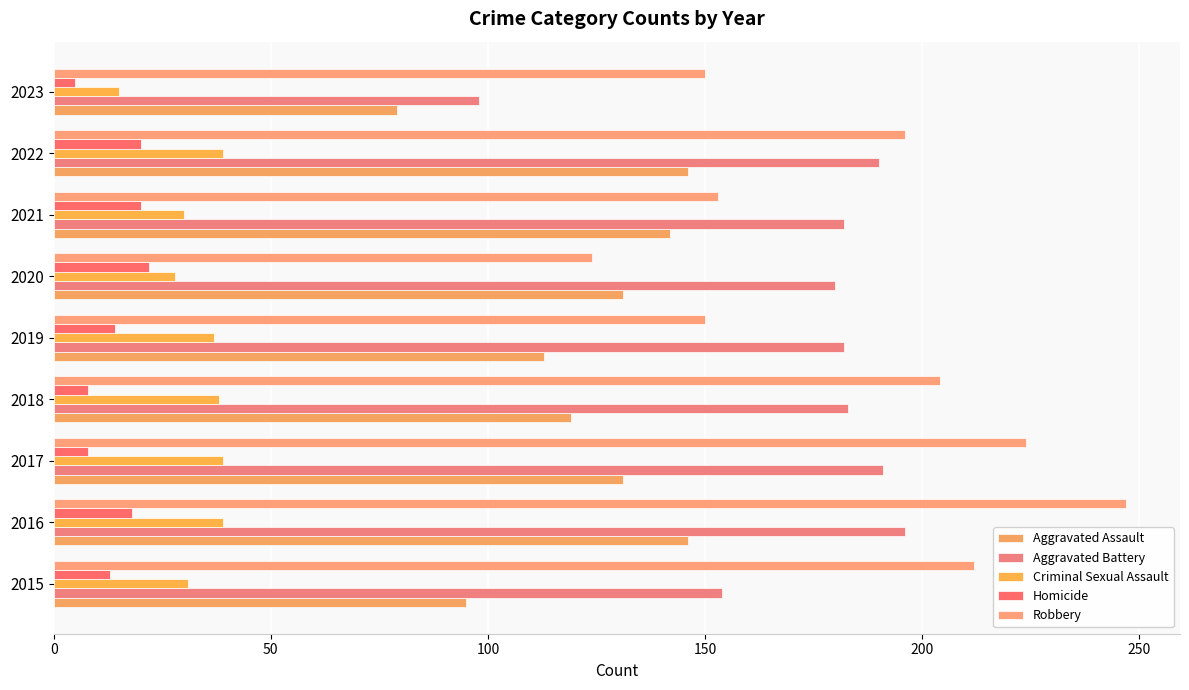

Count the number of categories in the chart.

9